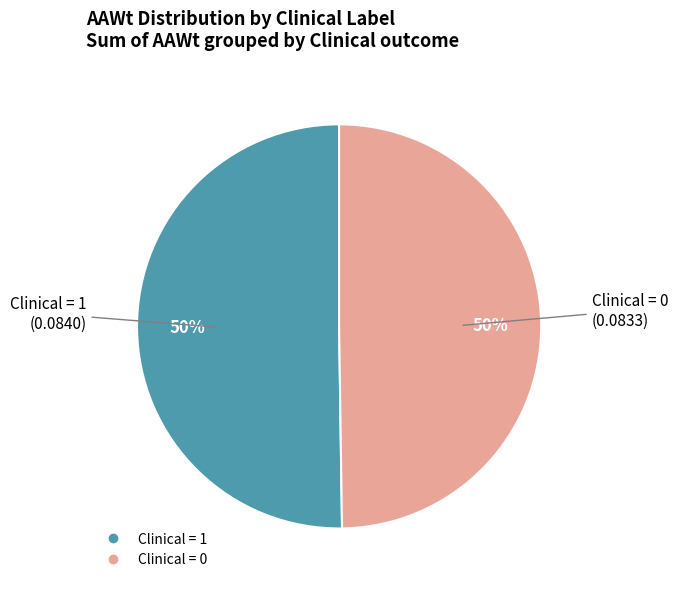

To the nearest percent, what is the average slice percentage?

50%